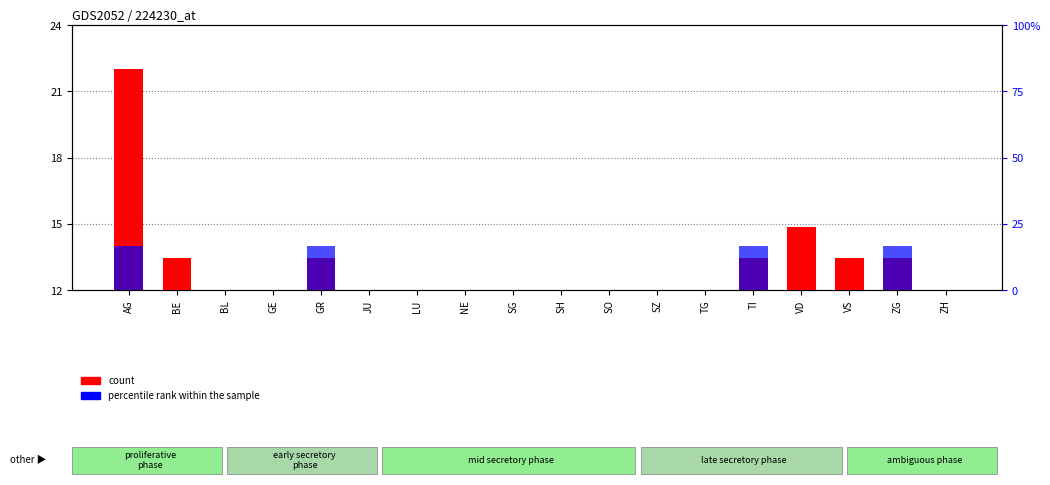

How many bars are there in each group?

2